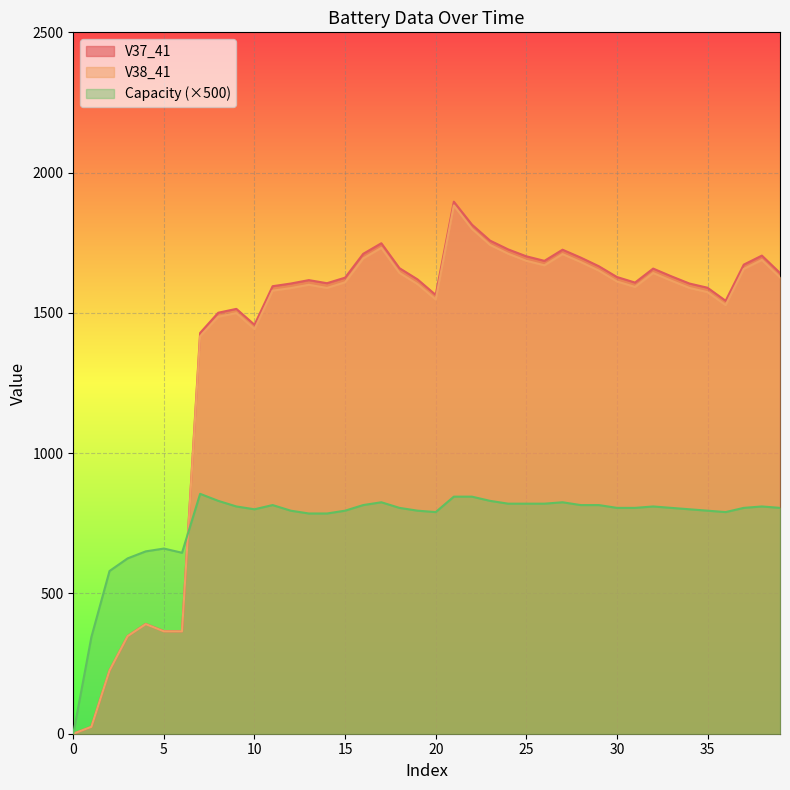

True or false: V37_41 and V38_41 intersect in this chart.

False